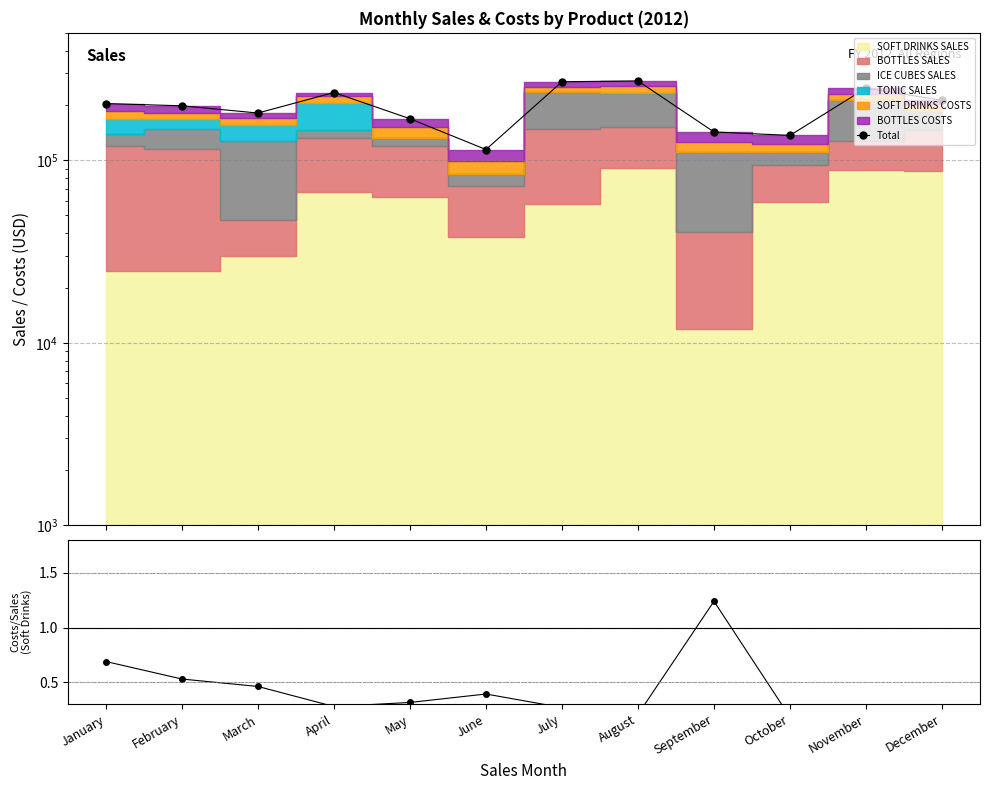

In Total, how many points are higher than both neighbors (excluding endpoints)?

3